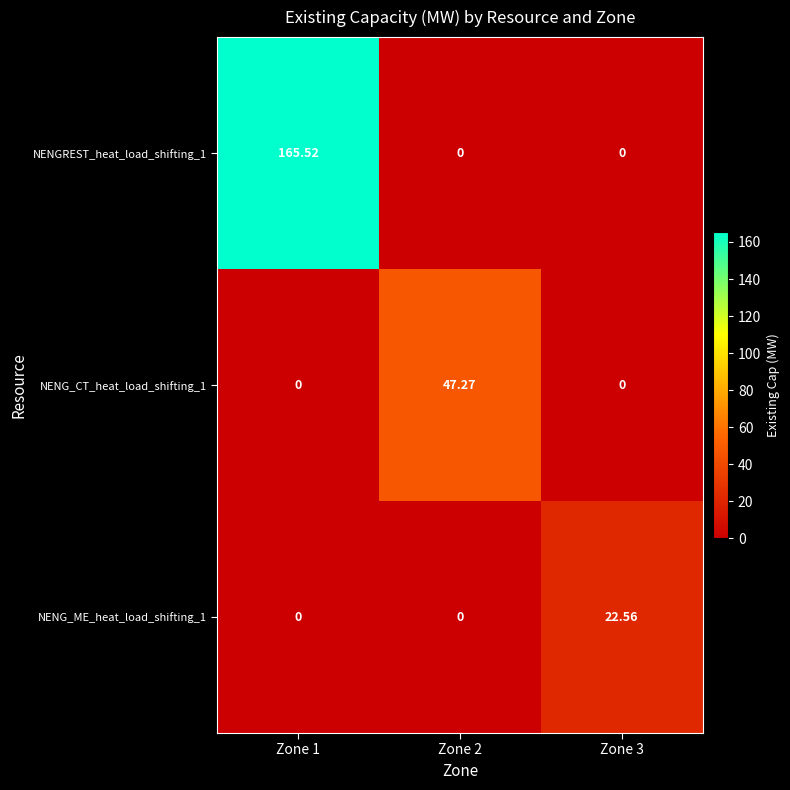

At how many categories does at least one series exceed 72?

1